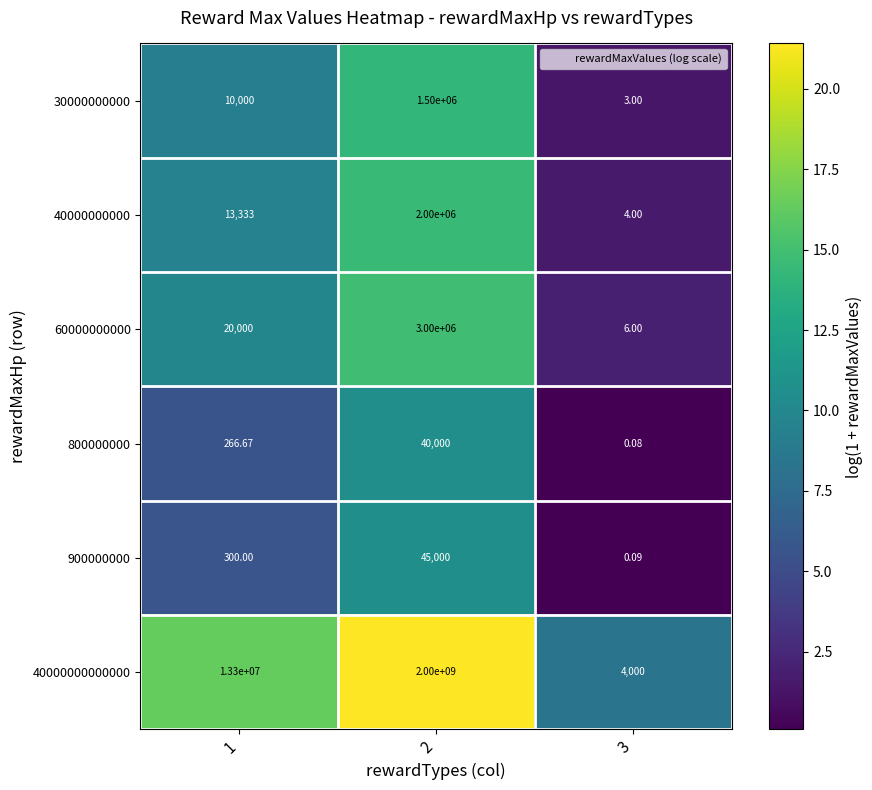

Is the value of 60000000000 at 3 greater than the value of 40000000000000 at 2?

No